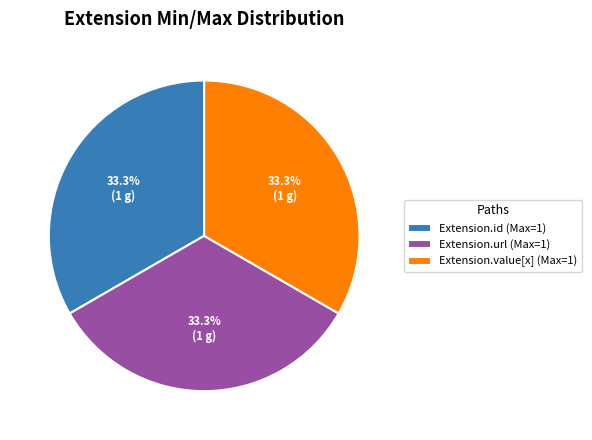

Is there a majority slice in this chart?

No